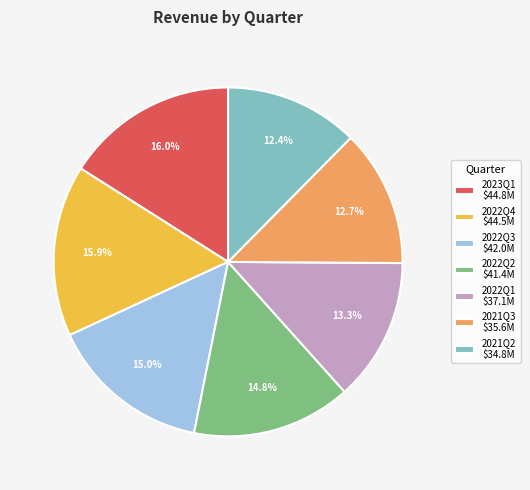

Is it true that 2022Q1 is 20% of the pie?

False